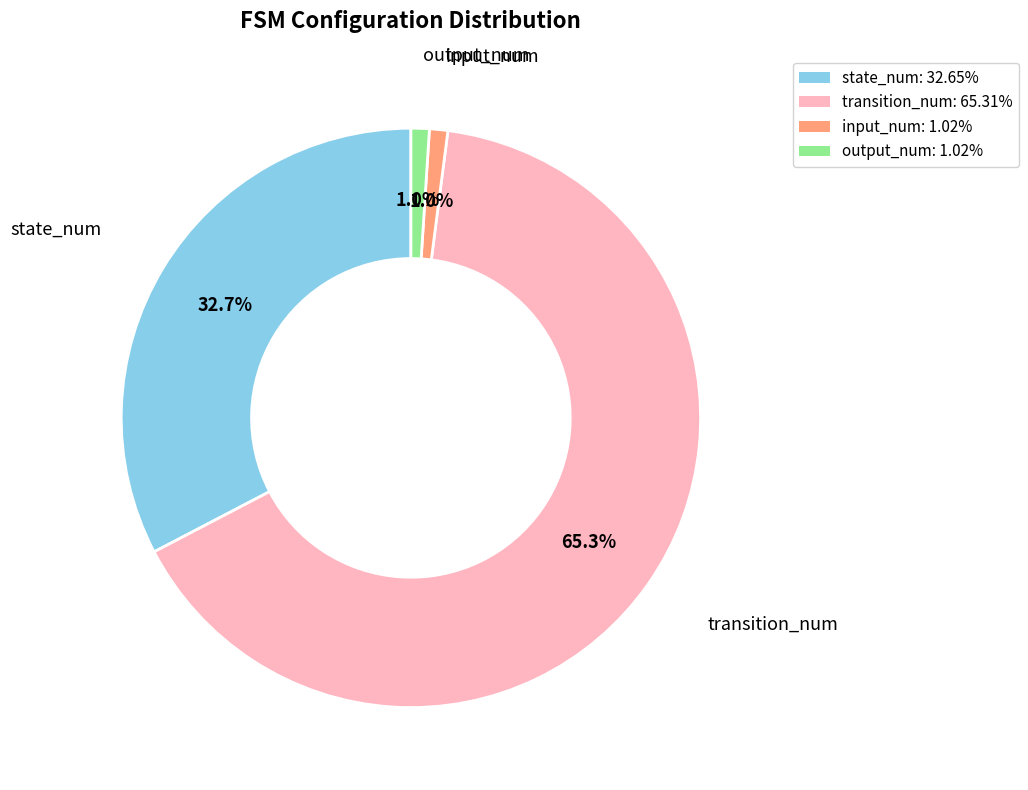

To the nearest percent, what is the difference between the largest and smallest slice percentages?

64%